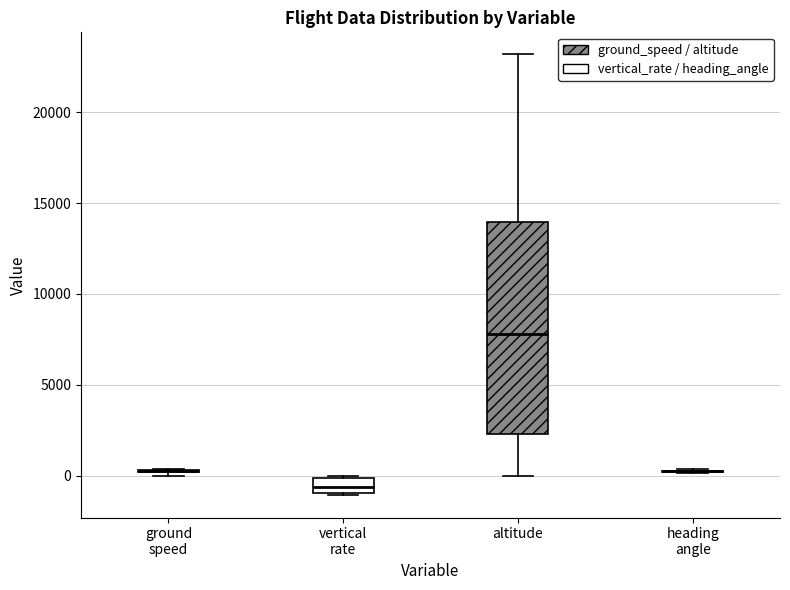

Reading left to right, transcribe this box plot: for each box, give where its median line is, the range the box spans, and where its two whiskers end, as read against the y-axis. The values are not printed on the chart, so give them approximately, as read against the axis.

ground speed: box collapsed to a line at 500, whiskers 0 to 500
vertical rate: median -500, box -1000 to 0, whiskers -1000 to 0
altitude: median 8000, box 2500 to 14000, whiskers 0 to 23000
heading angle: box collapsed to a line at 500, whiskers 0 to 500